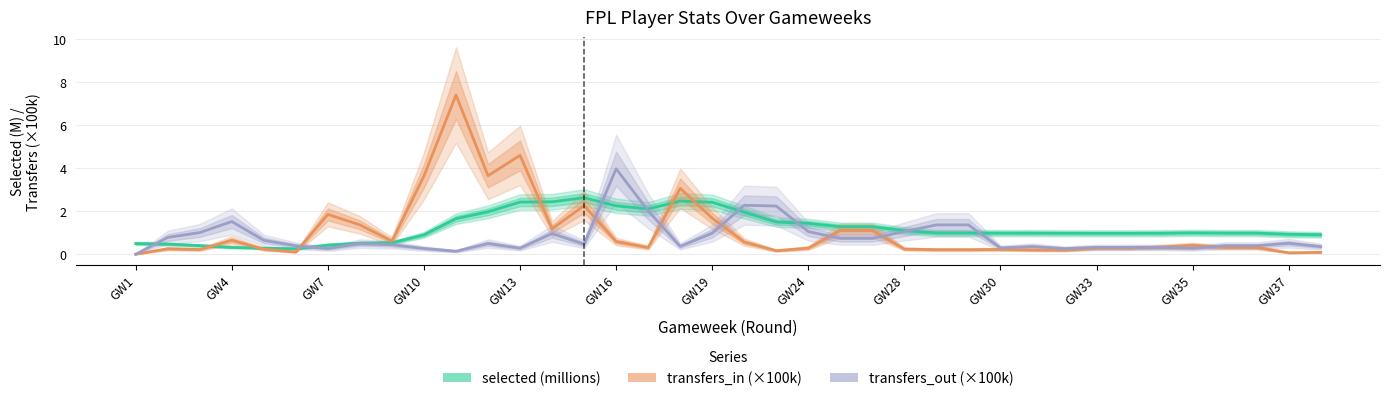

Is the value of transfers_in (×100k) at GW24 greater than the value of transfers_out (×100k) at GW16?

No